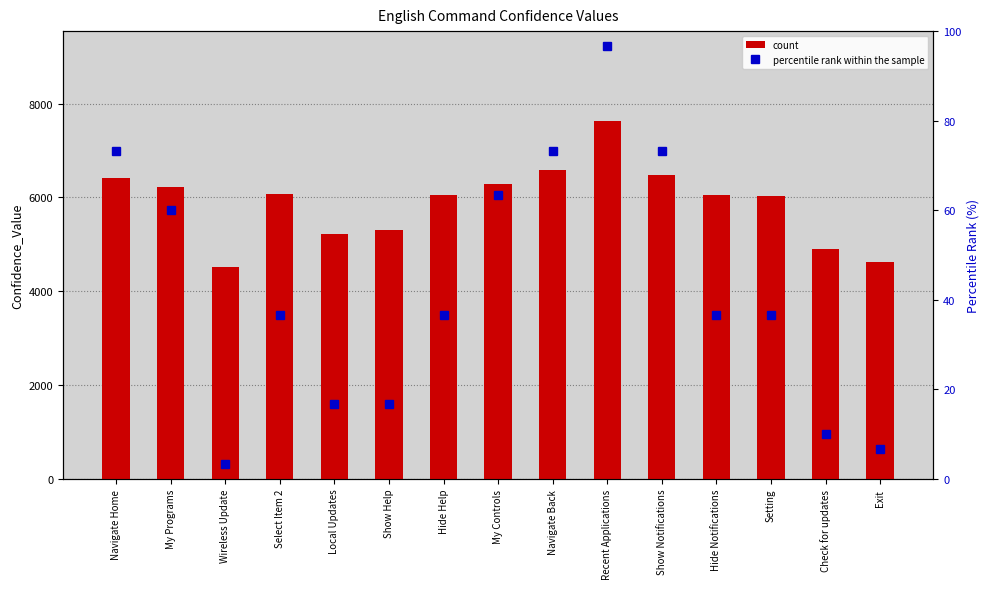

List the series in order of their peak value, highest first.

count, percentile rank within the sample